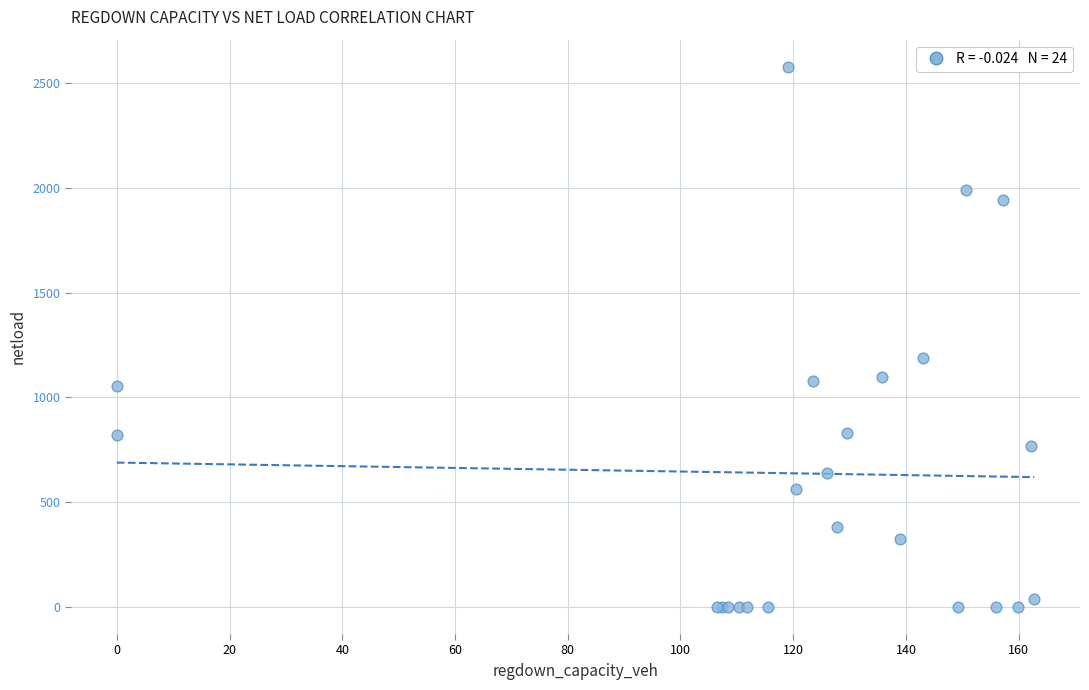

What Y value in the scatter plot is closest to 1288?

1189.9